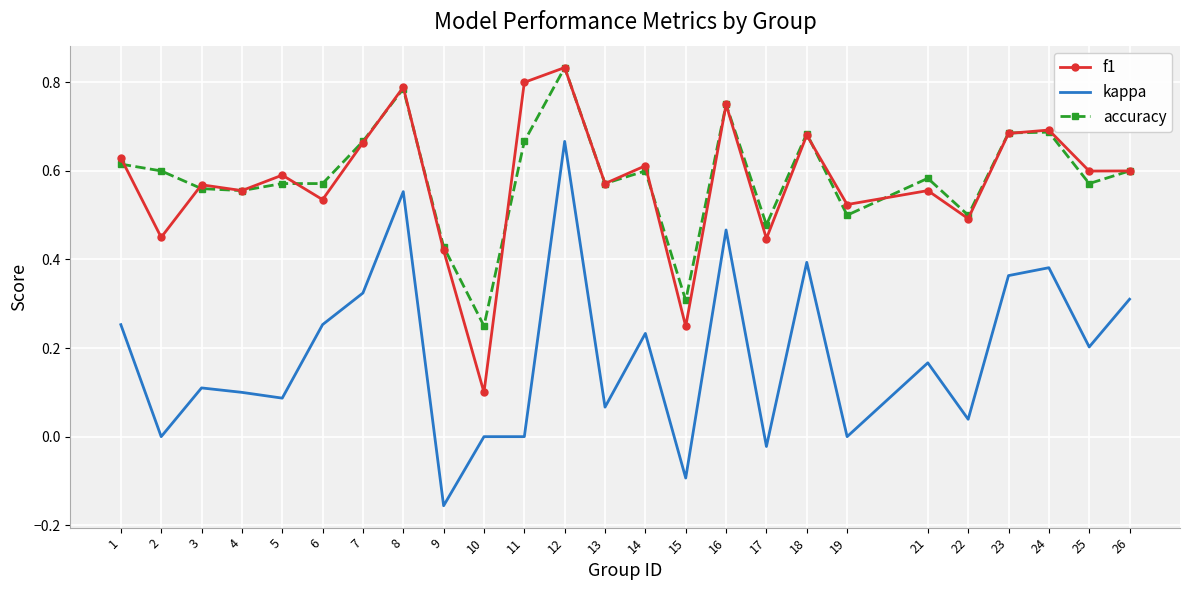

Which series changed the most between 13 and 26?

kappa